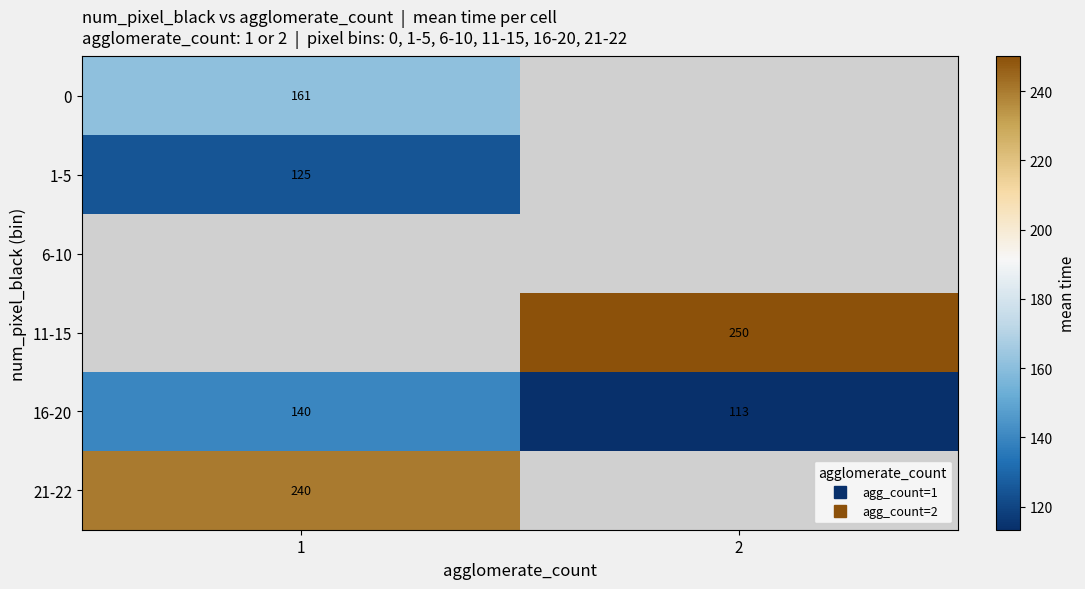

How many distinct data groups are displayed?

6